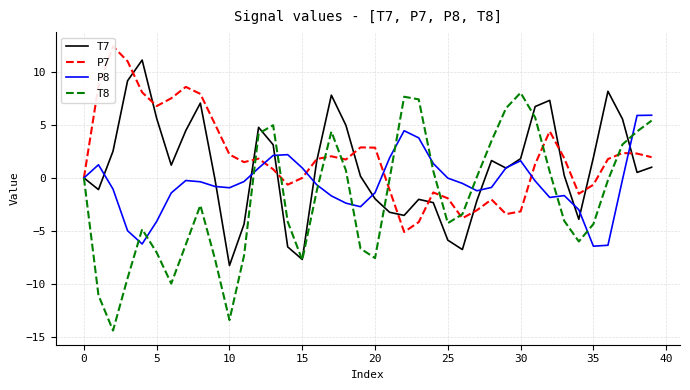

What is the sum of all P8 values?

-18.4